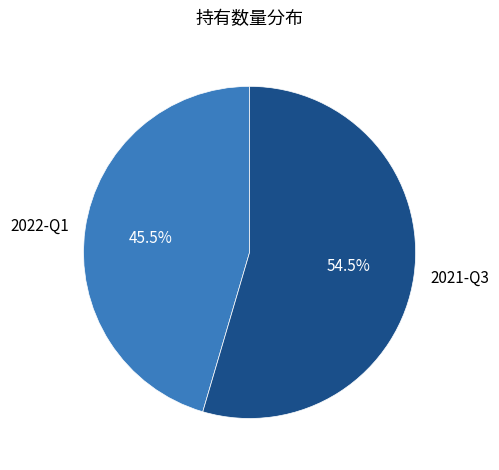

Is there any slice that represents more than half of the pie?

Yes